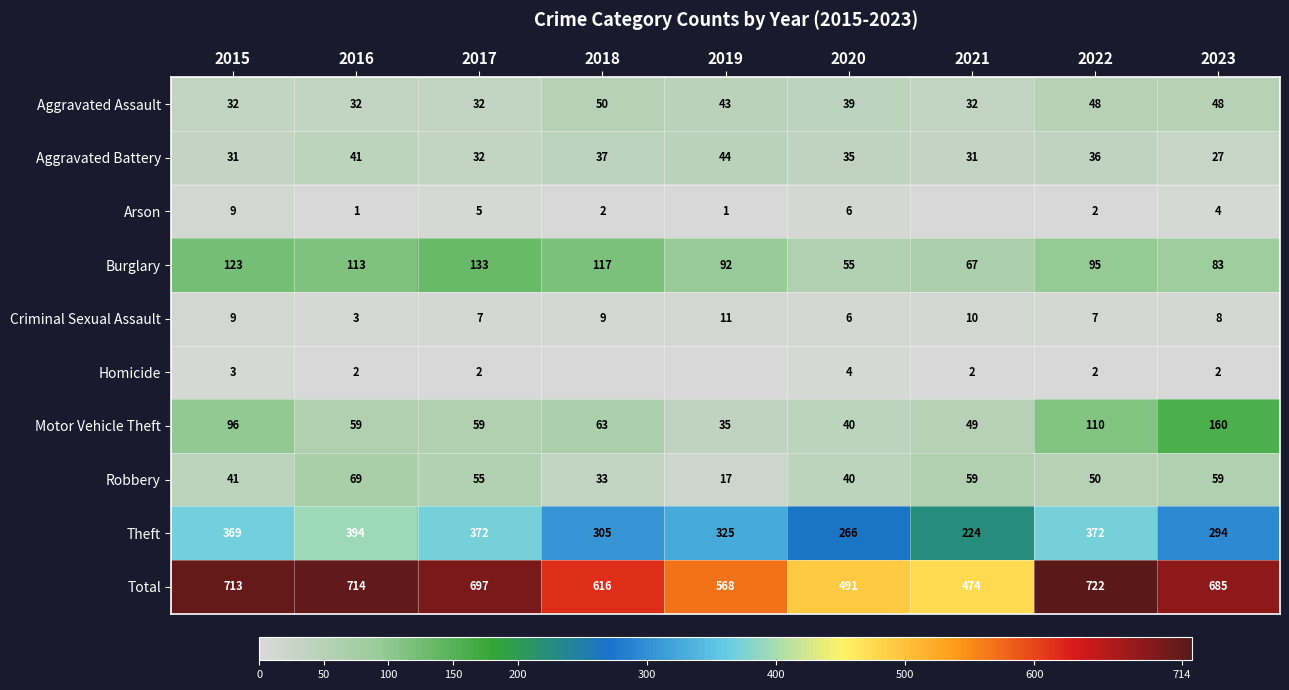

What is the difference between the highest and lowest values at 2023?

683